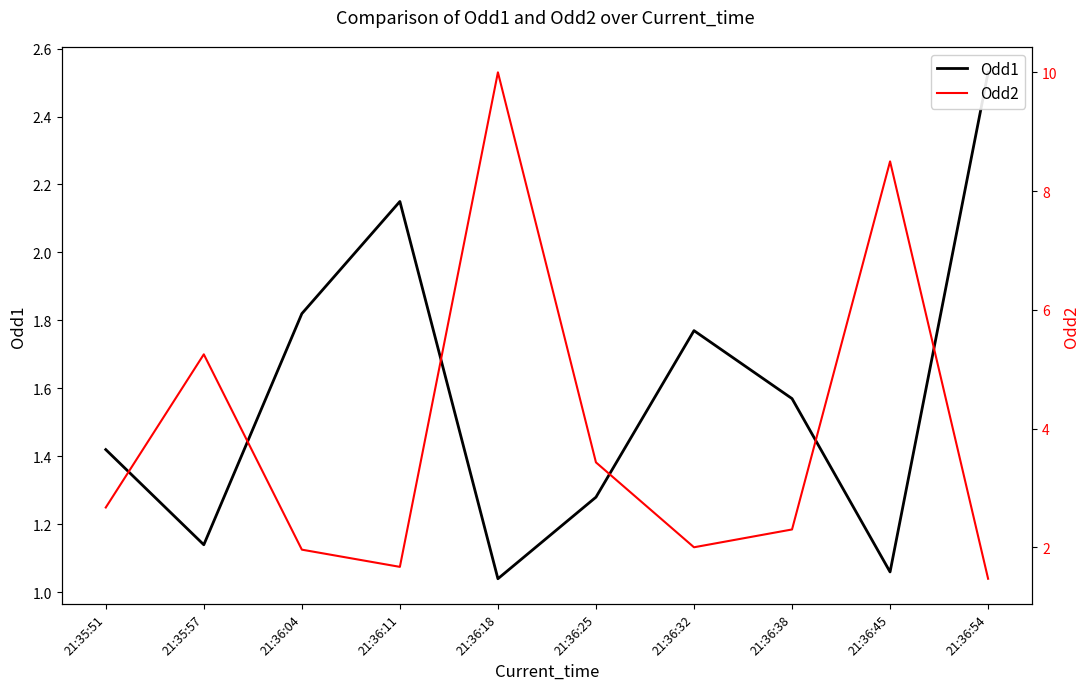

What is the difference between the maximum and minimum values in the Odd1 series?

1.5